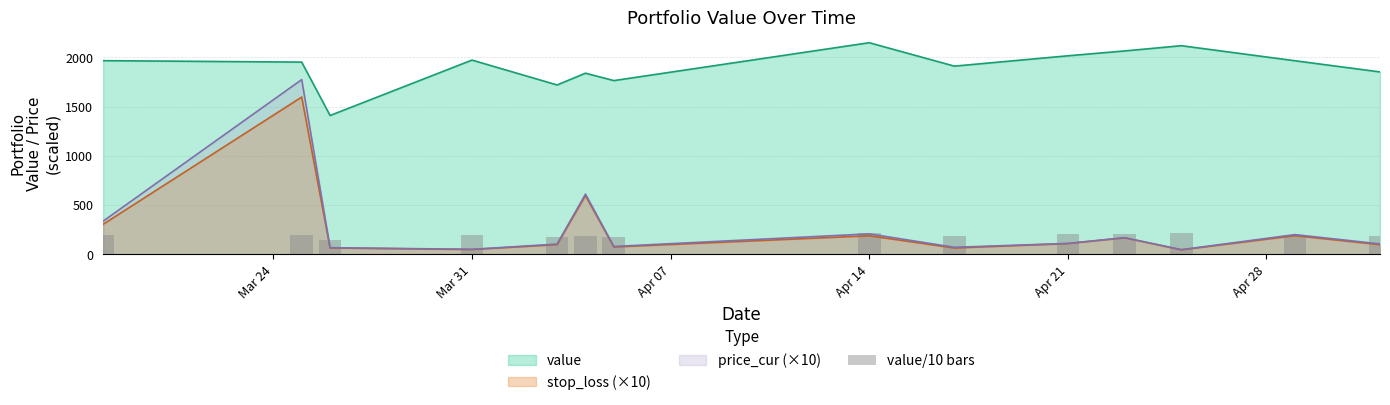

Does the chart contain any negative values?

No